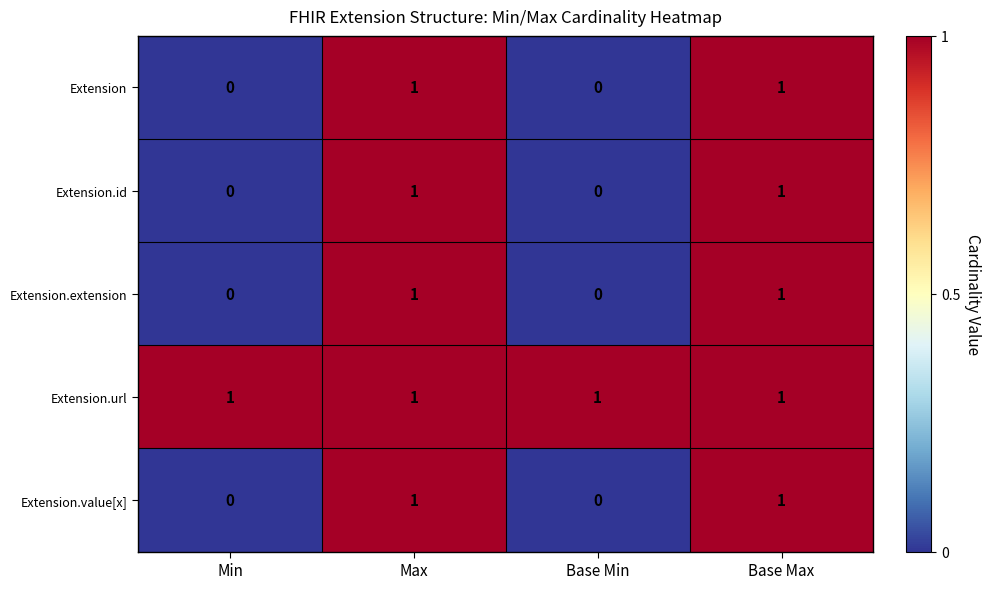

Which series has the largest total across all categories?

Extension.url